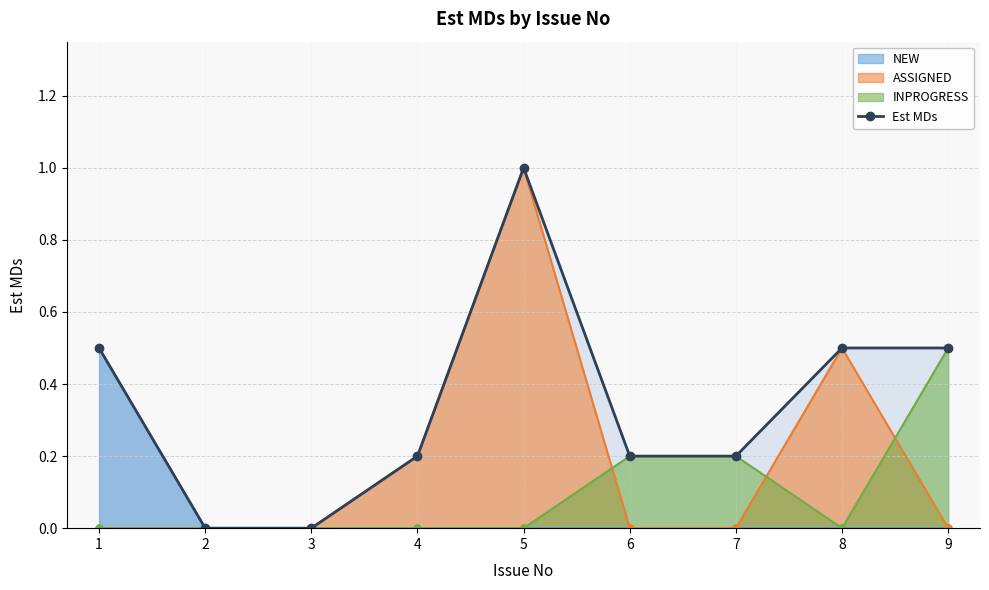

How many distinct data groups are displayed?

1